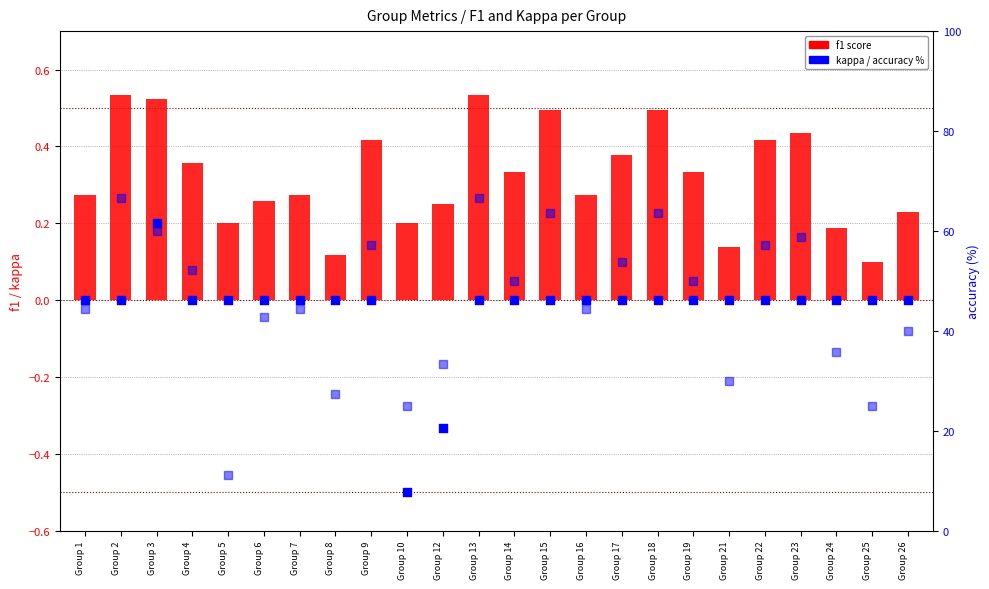

Which series has the largest total across all categories?

accuracy (%)